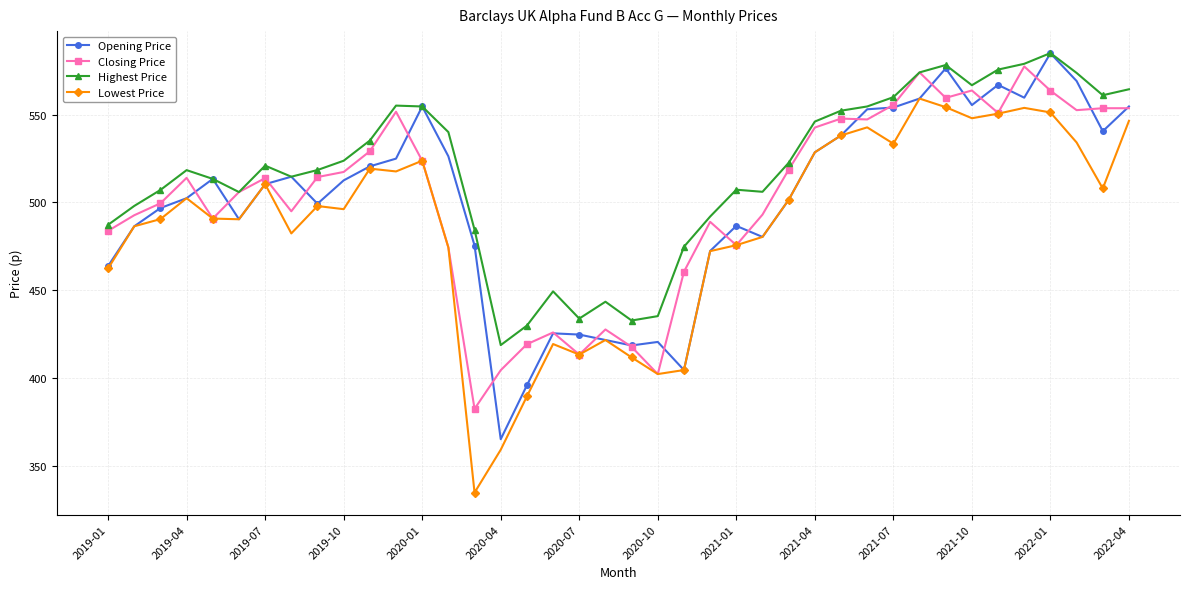

What is the value of the Highest Price point at the 38th from the left?

573.7